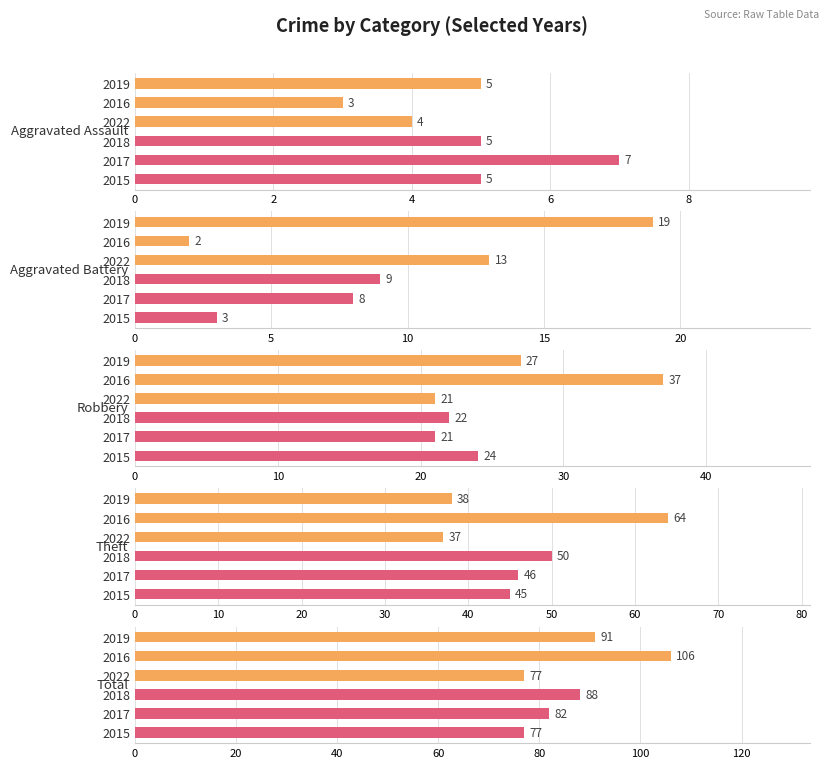

The 2016 series shows 25 at Theft. True or false?

False